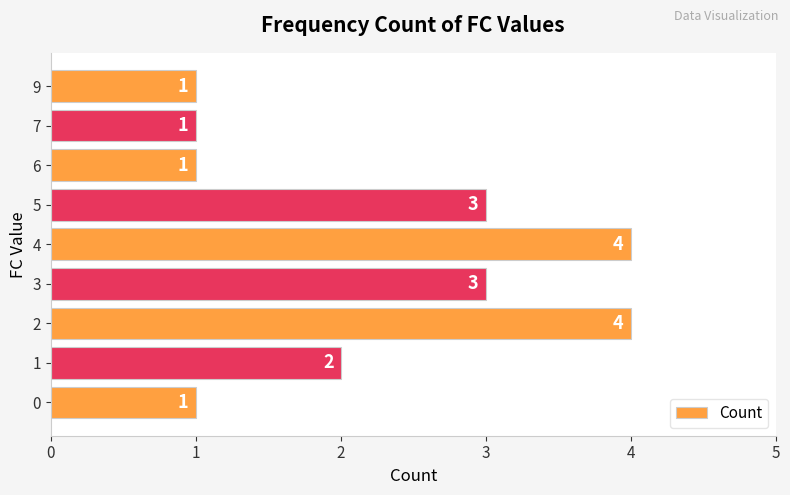

How many values are between 1 and 3?

7